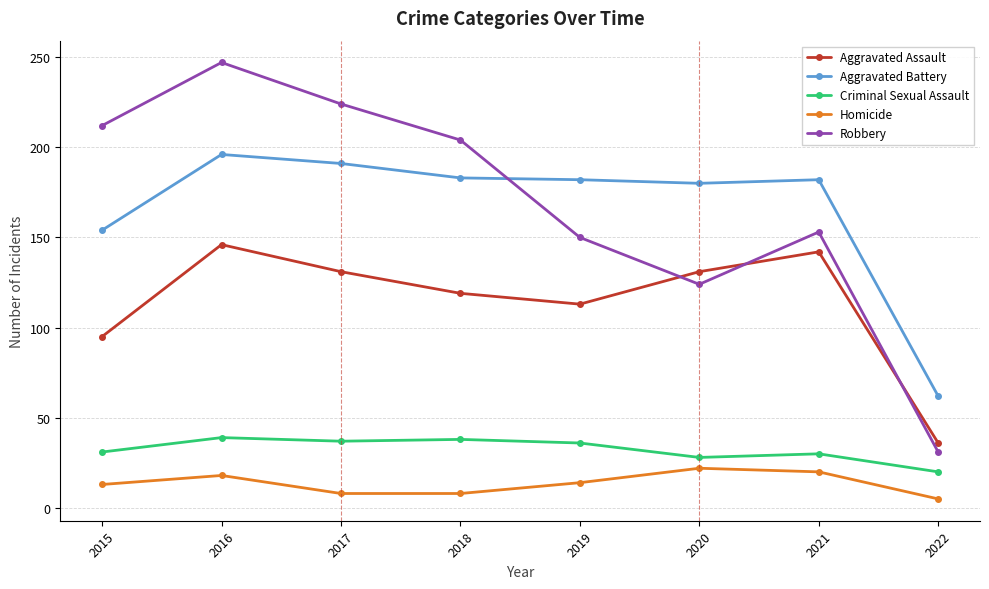

Where is the first local minimum for Robbery?

2020